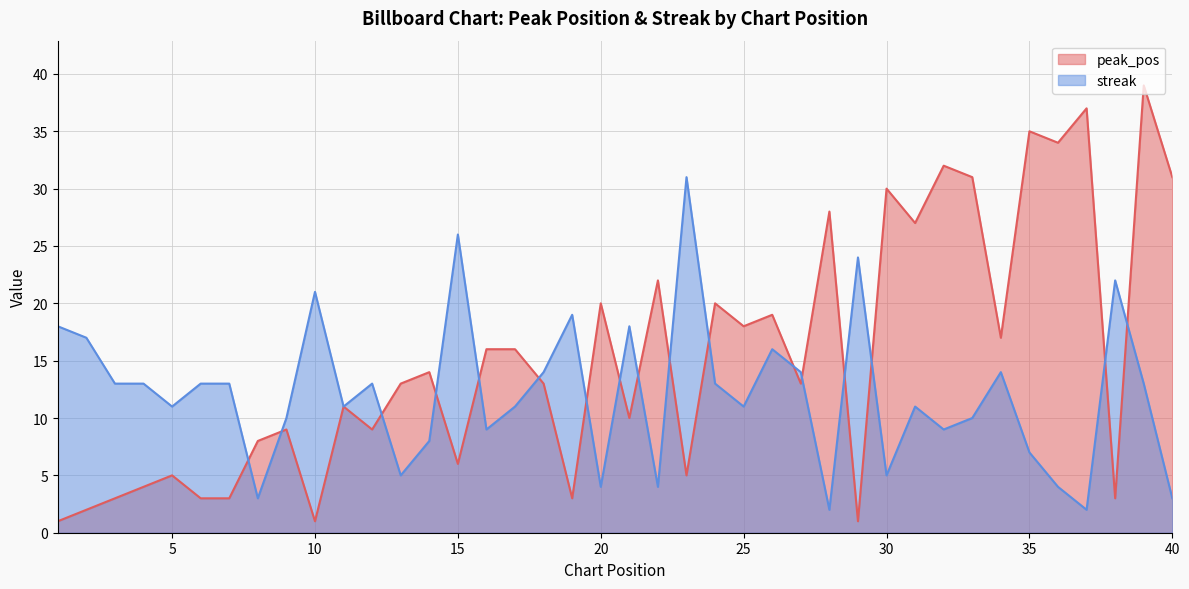

Which category has the highest value across all series?

39